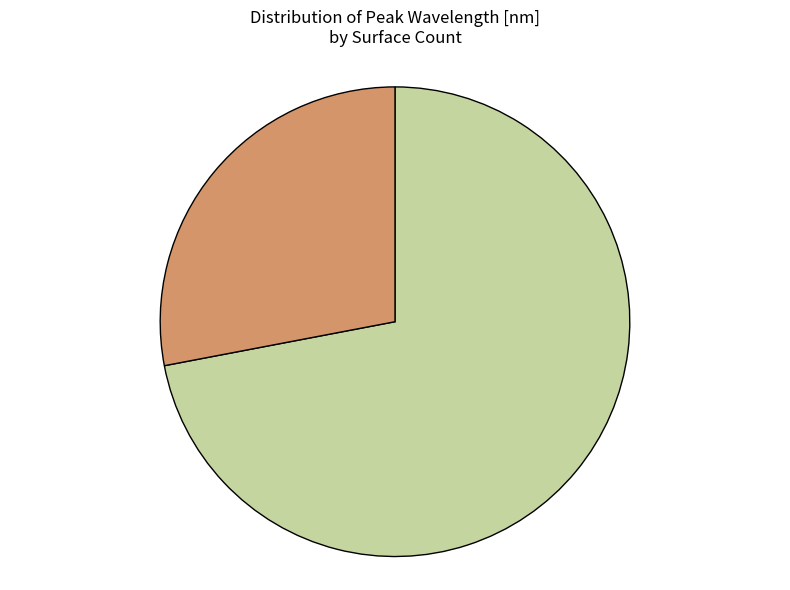

Is there any slice that represents more than half of the pie?

Yes